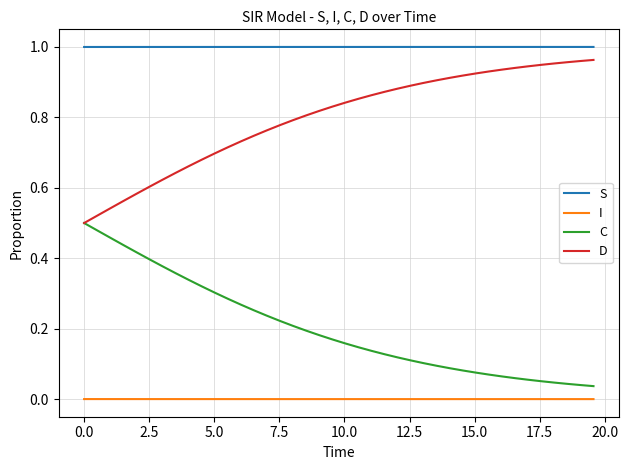

List the series in order of their overall mean, lowest first.

I, C, D, S